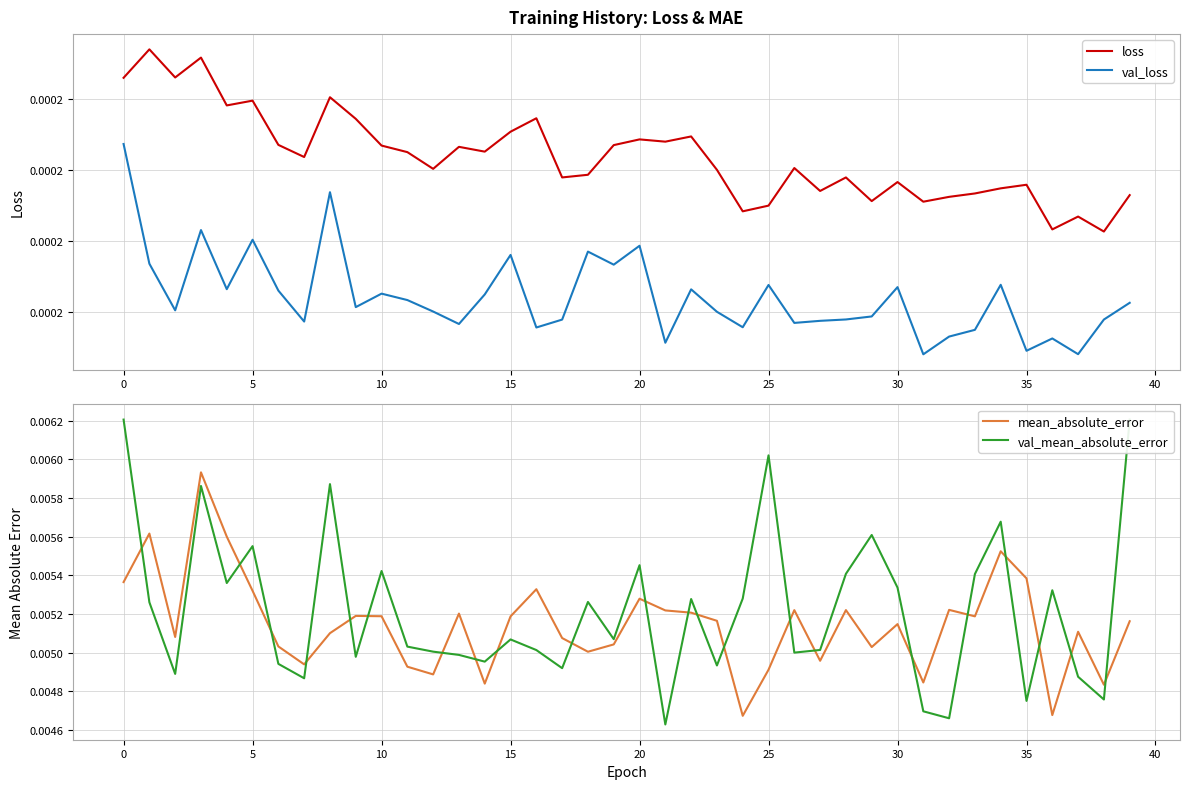

The value of val_mean_absolute_error at 31 is 0.0. True or false?

False